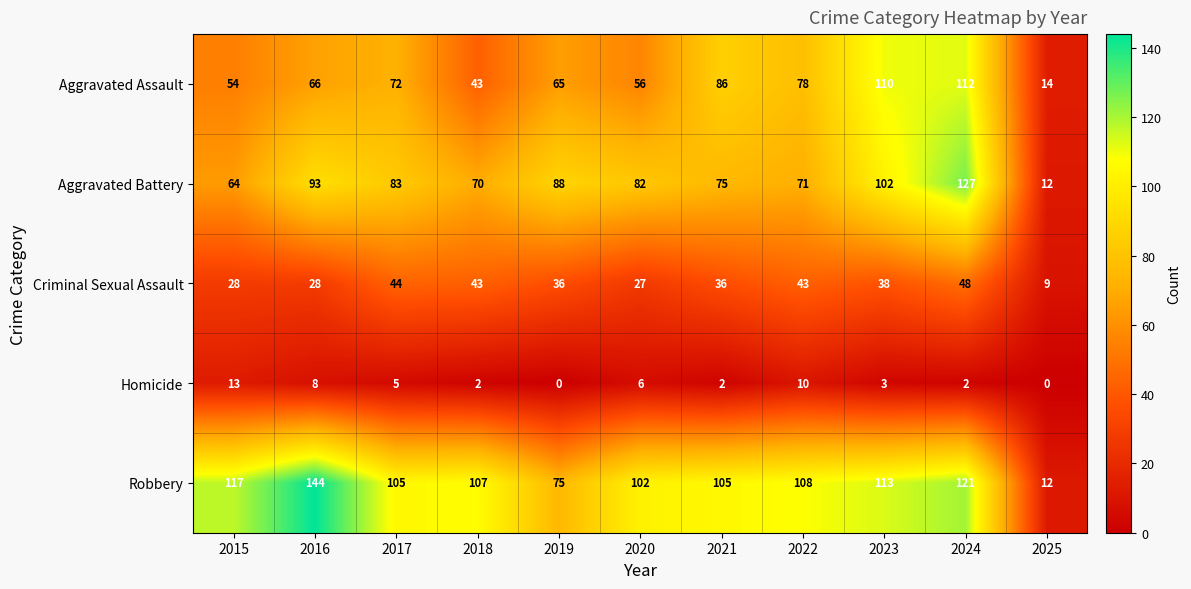

What is the difference between the maximum and minimum values in the Homicide series?

13